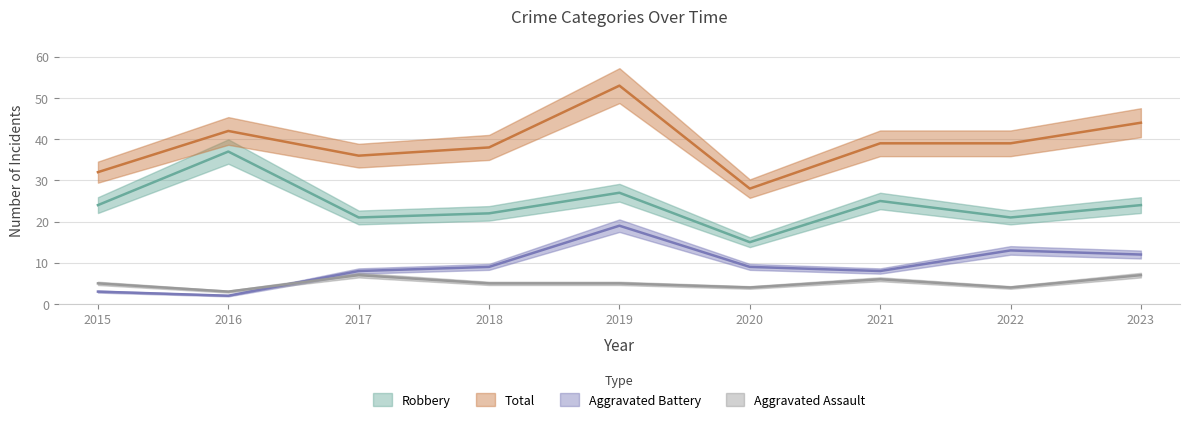

In Aggravated Battery, how many points are lower than both neighbors (excluding endpoints)?

2